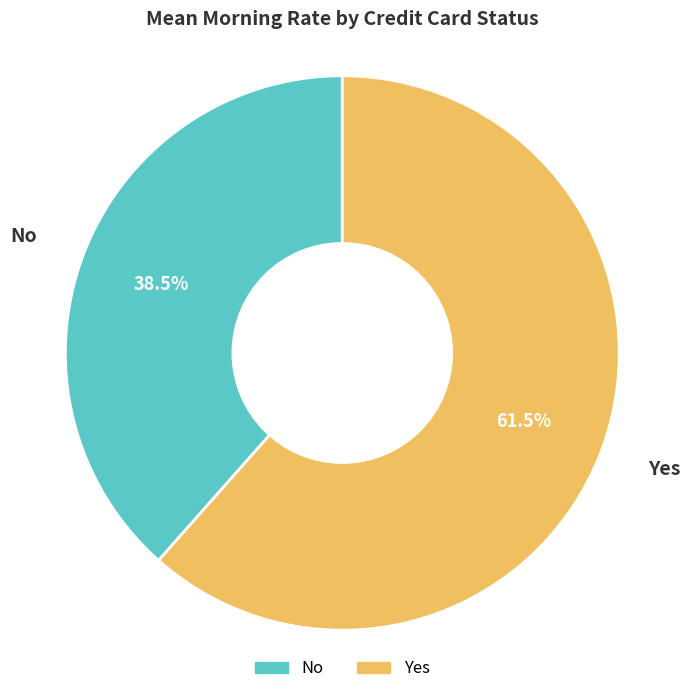

How many slices are in this pie chart?

2